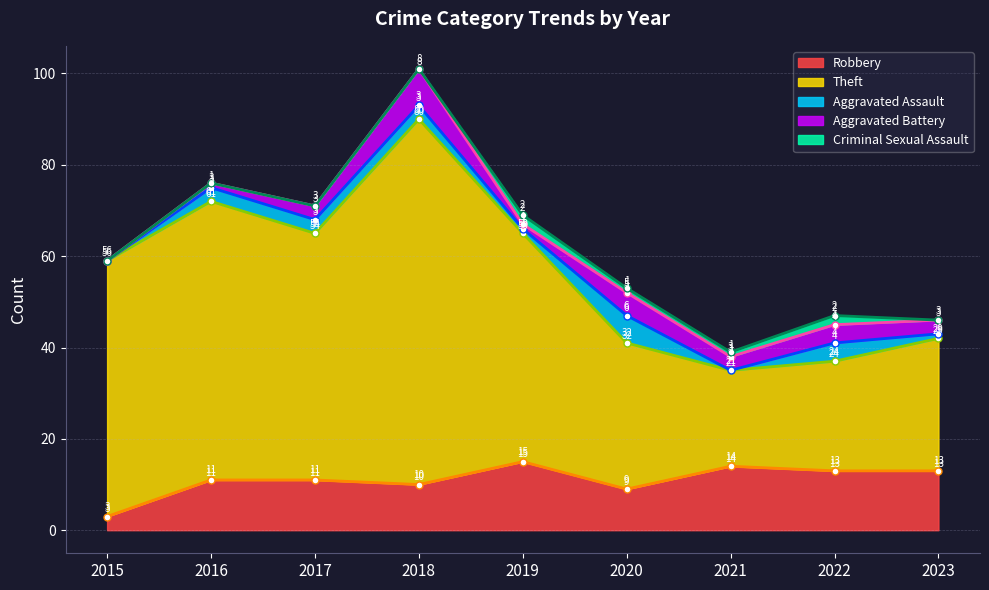

Between which two adjacent categories do Aggravated Assault and Criminal Sexual Assault first intersect?

2018 and 2019